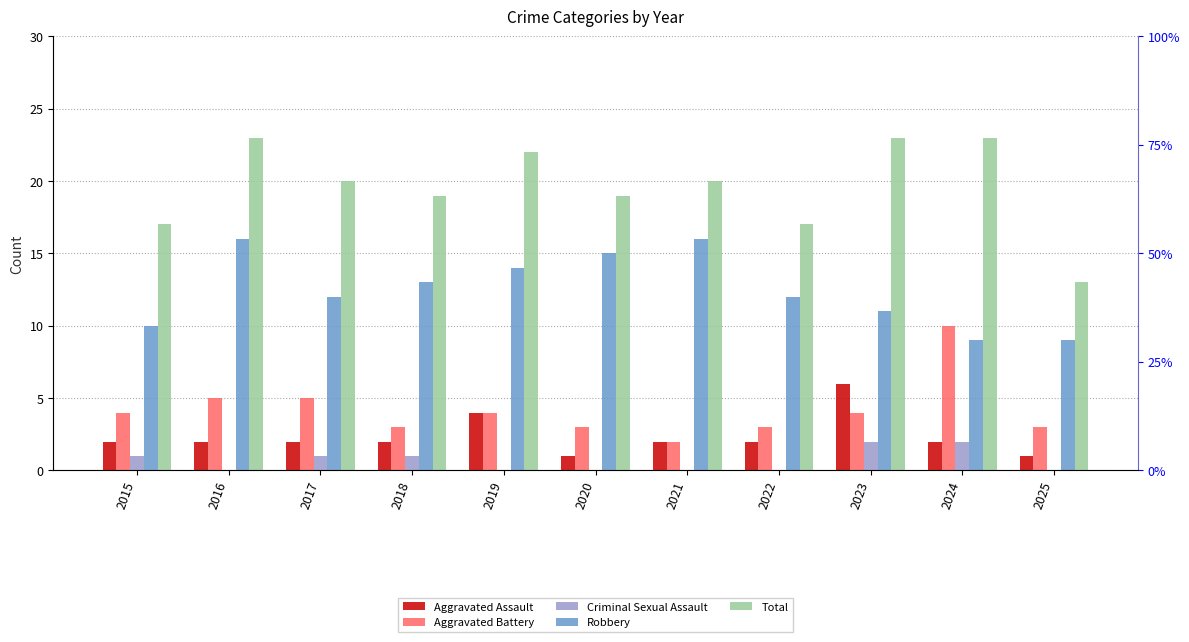

Rank the categories by Aggravated Battery value from lowest to highest.

2021, 2018, 2020, 2022, 2025, 2015, 2019, 2023, 2016, 2017, 2024